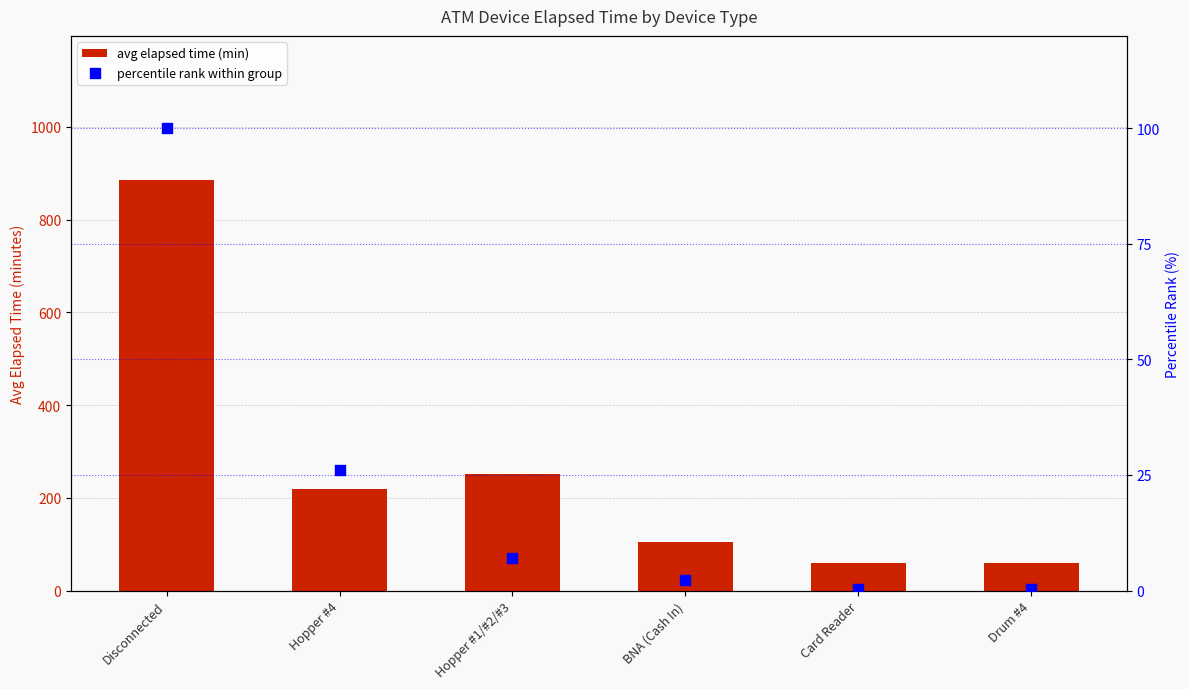

What is the total value across all series at Hopper #1/#2/#3?

258.3